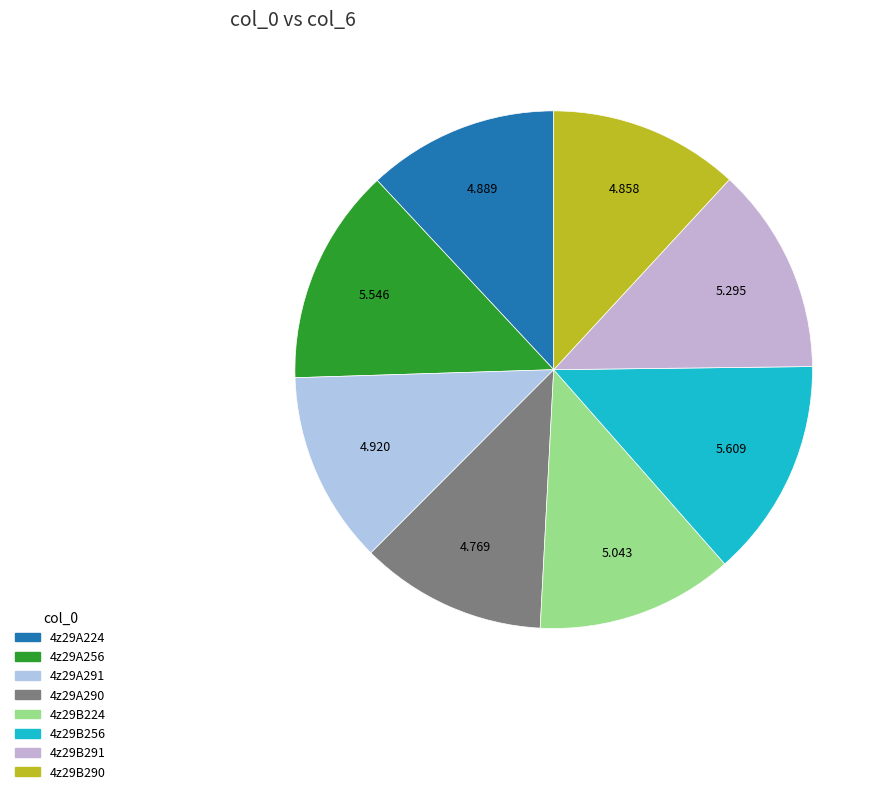

Is there any slice that represents more than half of the pie?

No